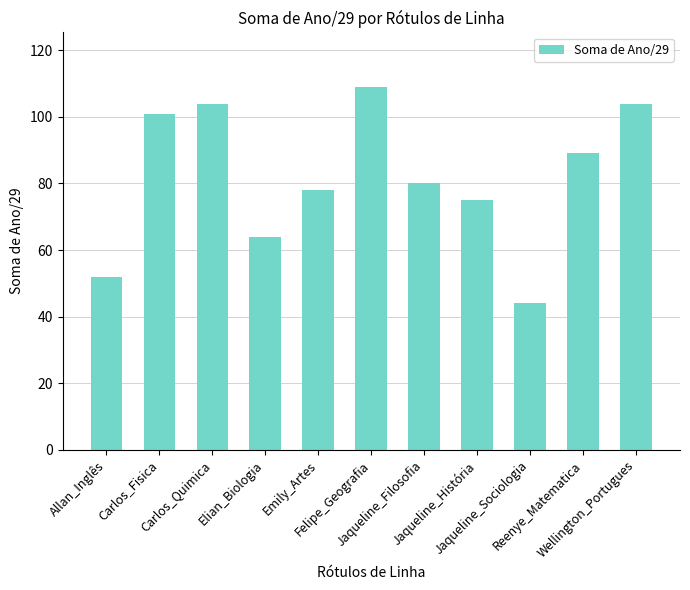

What is the greatest value displayed?

109